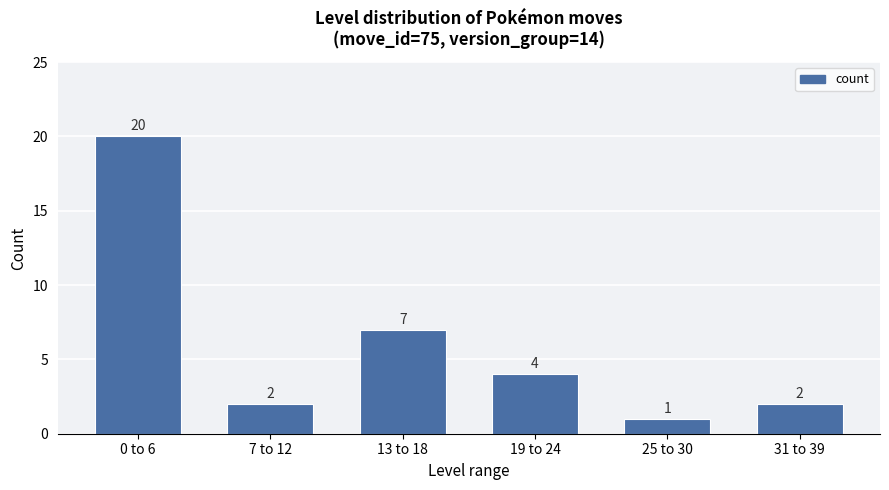

What is the average value?

6